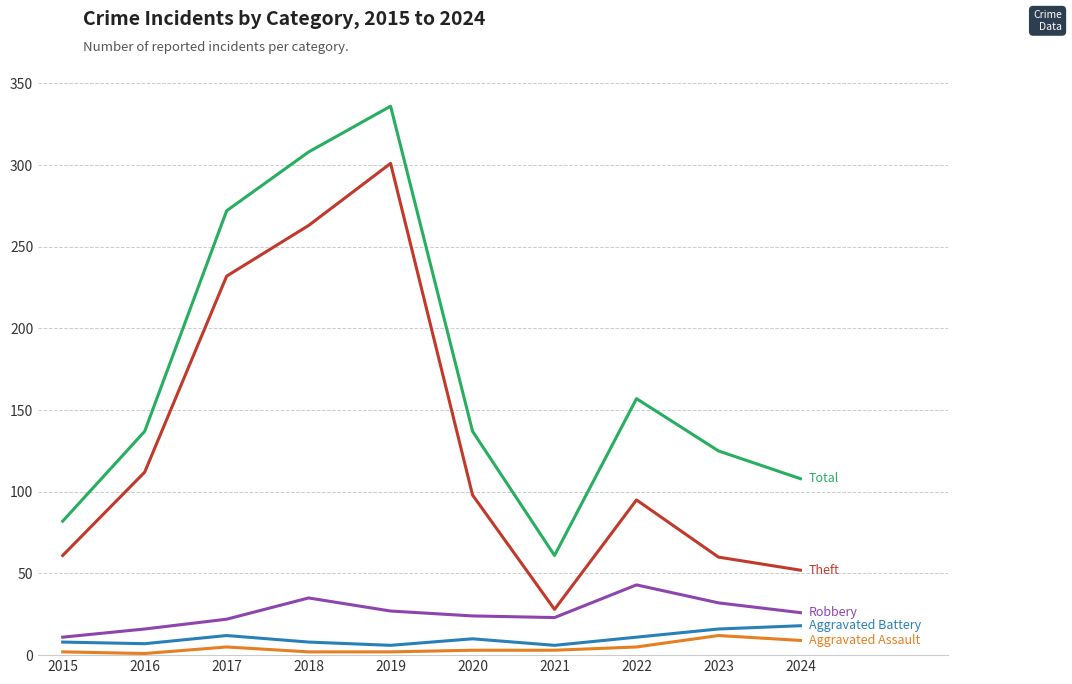

What is the spread (max minus min) of values at 2023?

113